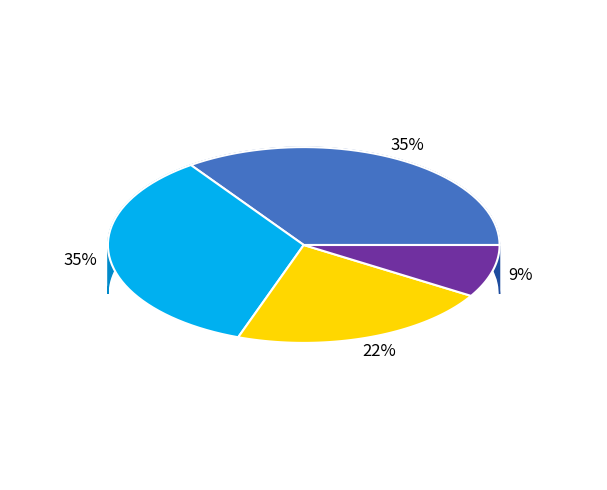

Is it true that 1 is 9% of the pie?

True